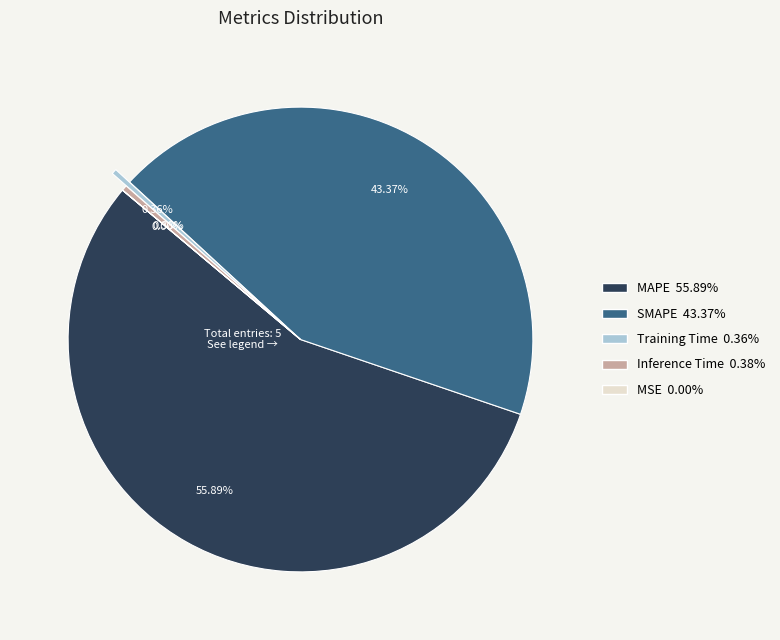

To the nearest percent, what is the difference between the SMAPE and Inference Time slice percentages?

43%